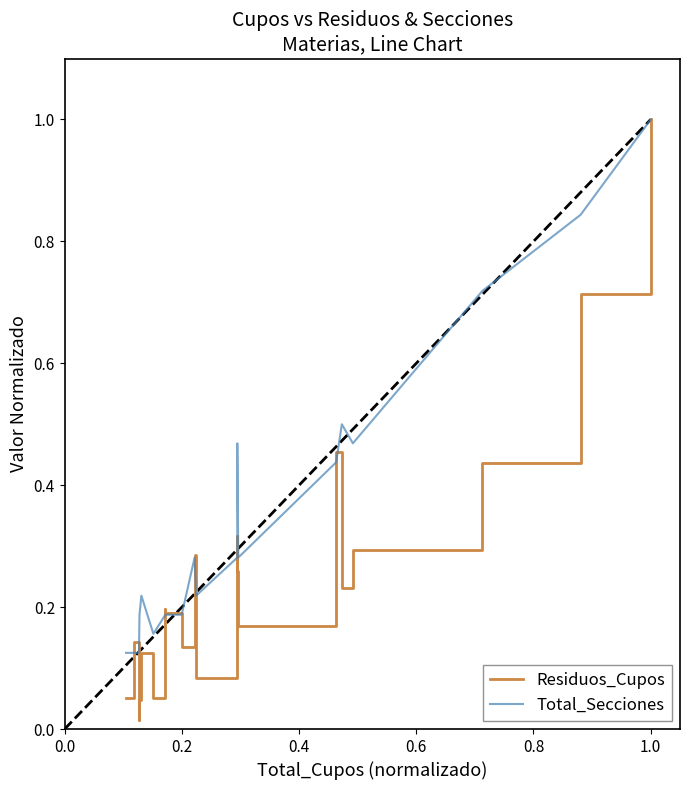

List the series in order of their peak value, lowest first.

Residuos_Cupos, Total_Secciones